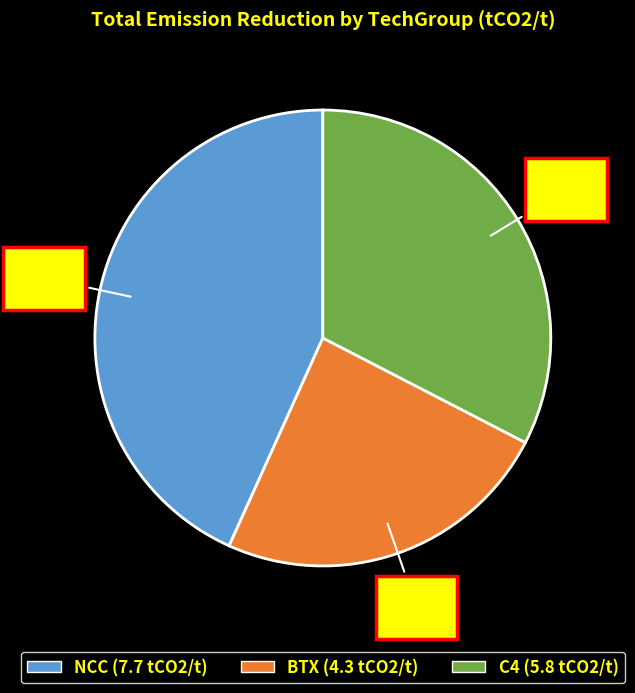

Is it true that NCC is 43% of the pie?

True